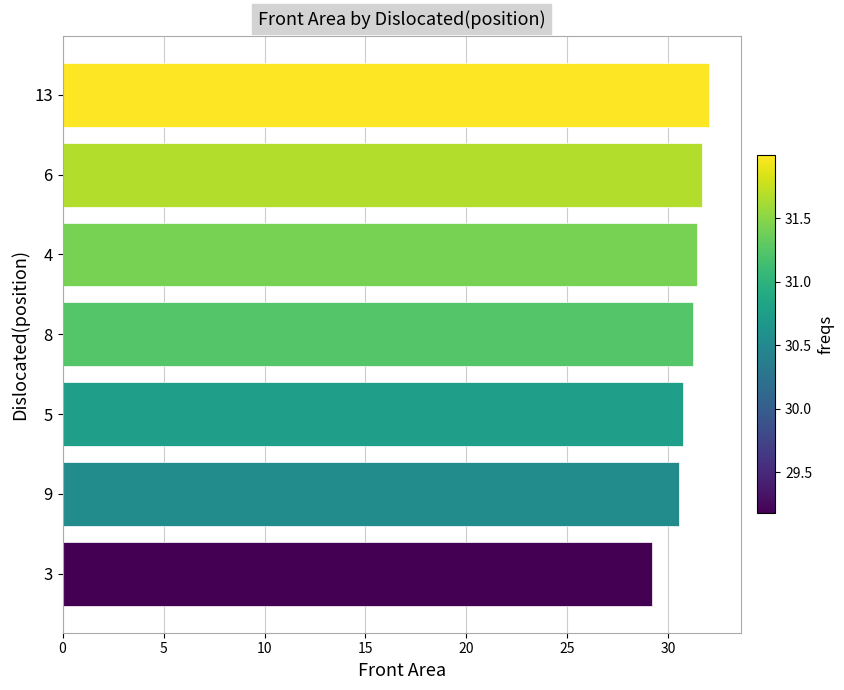

How many values exceed 31?

4